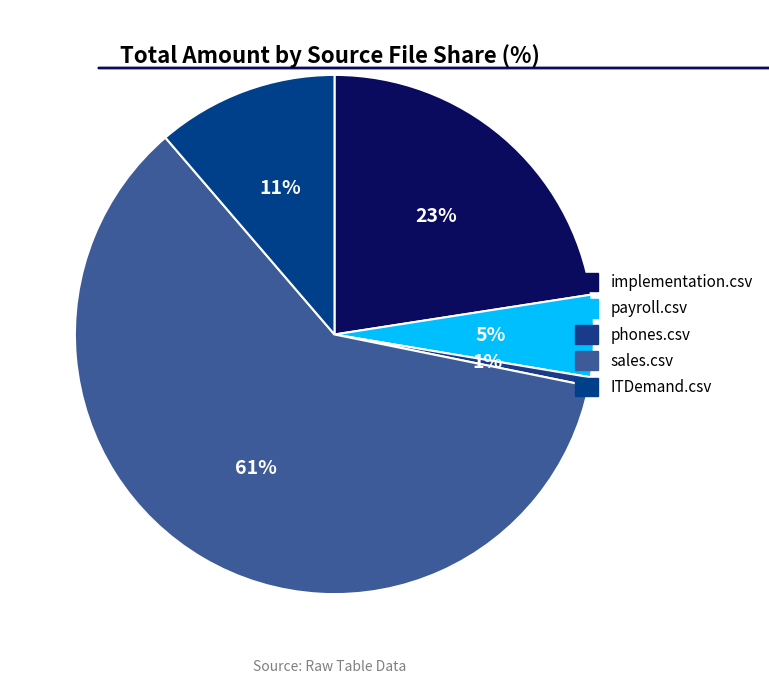

To the nearest percent, what is the combined percentage of phones.csv and sales.csv?

61%